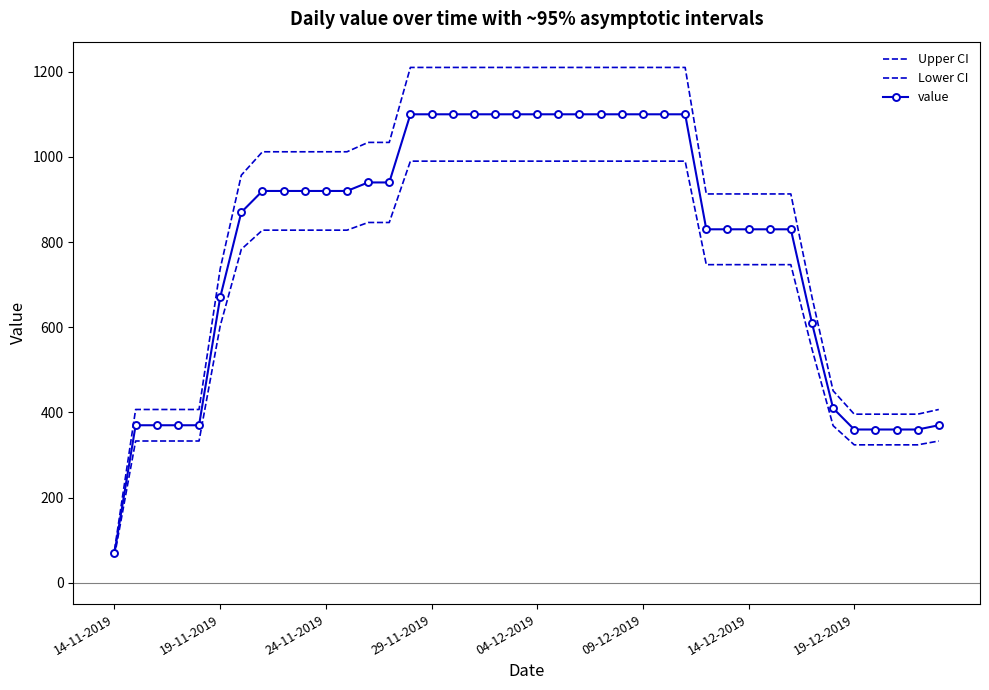

Reading left to right, list all the values displayed in this chart.

Upper CI: 77.0	407.0	407.0	407.0	407.0	737.0	957.0	1012.0	1012.0	1012.0	1012.0	1012.0	1034.0	1034.0	1210.0	1210.0	1210.0	1210.0	1210.0	1210.0	1210.0	1210.0	1210.0	1210.0	1210.0	1210.0	1210.0	1210.0	913.0	913.0	913.0	913.0	913.0	671.0	451.0	396.0	396.0	396.0	396.0	407.0
Lower CI: 63.0	333.0	333.0	333.0	333.0	603.0	783.0	828.0	828.0	828.0	828.0	828.0	846.0	846.0	990.0	990.0	990.0	990.0	990.0	990.0	990.0	990.0	990.0	990.0	990.0	990.0	990.0	990.0	747.0	747.0	747.0	747.0	747.0	549.0	369.0	324.0	324.0	324.0	324.0	333.0
value: 70.0	370.0	370.0	370.0	370.0	670.0	870.0	920.0	920.0	920.0	920.0	920.0	940.0	940.0	1100.0	1100.0	1100.0	1100.0	1100.0	1100.0	1100.0	1100.0	1100.0	1100.0	1100.0	1100.0	1100.0	1100.0	830.0	830.0	830.0	830.0	830.0	610.0	410.0	360.0	360.0	360.0	360.0	370.0